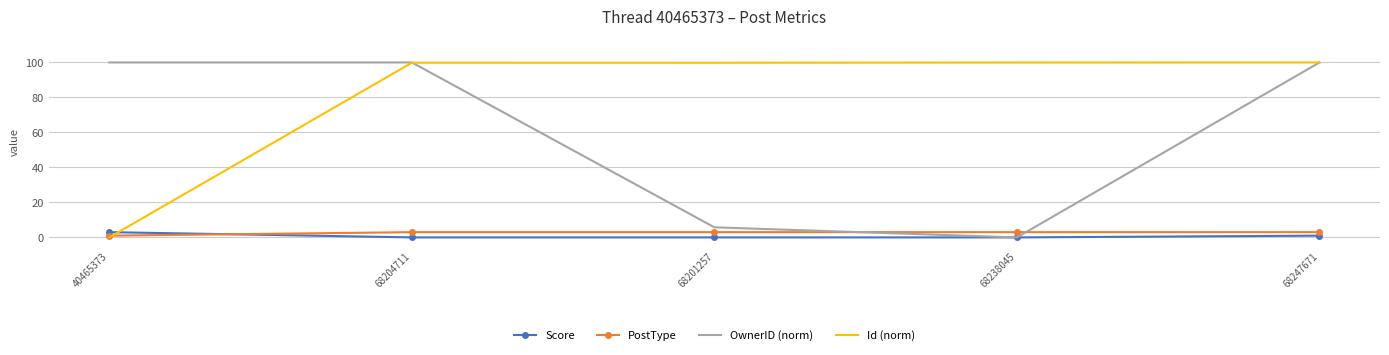

Count the PostType values in the range 3 to 4.

4